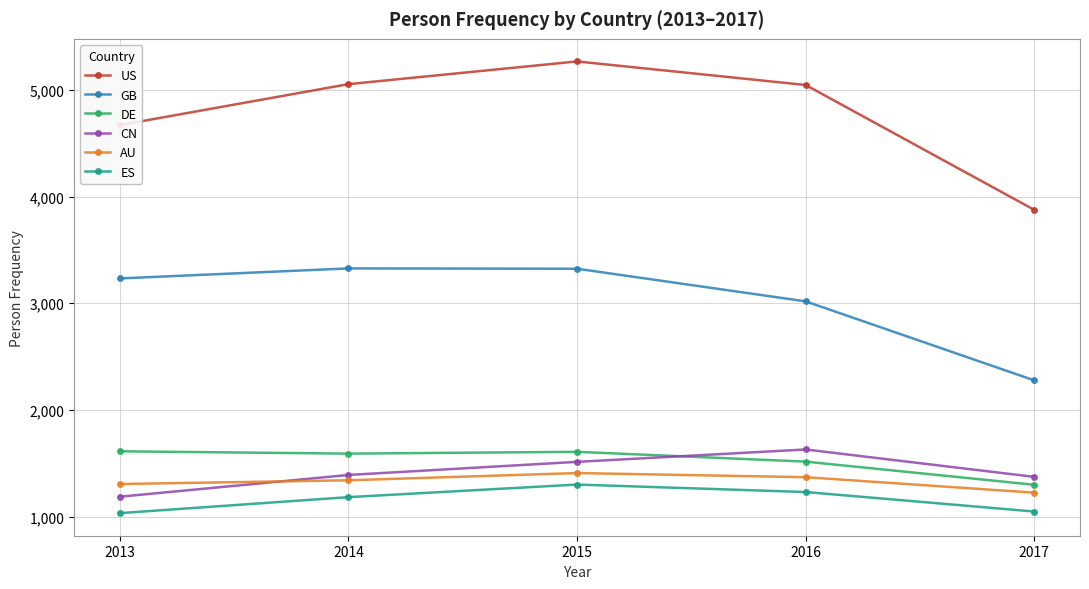

What is the sum of all AU values?

6646